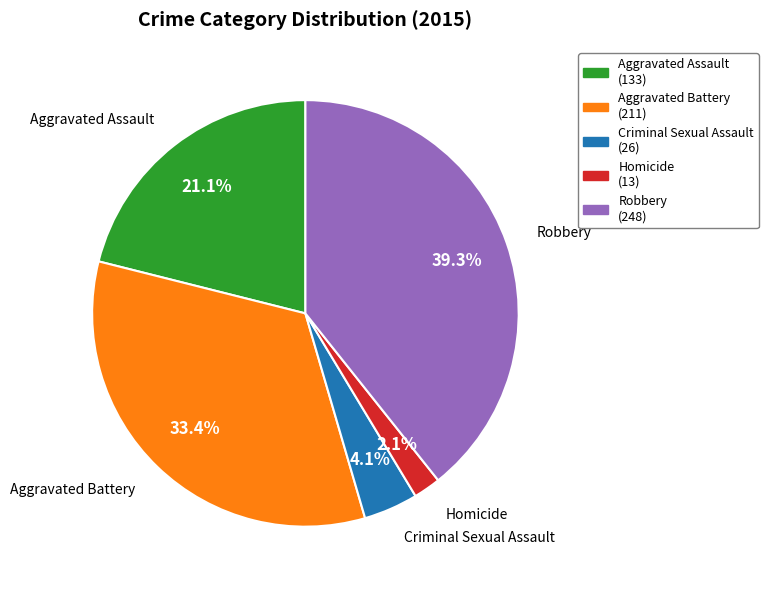

True or false: Aggravated Assault accounts for 21% of the total.

True